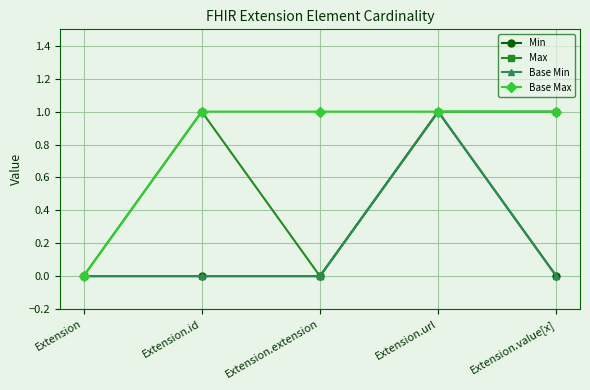

Is this an area chart (filled region under the line)?

No